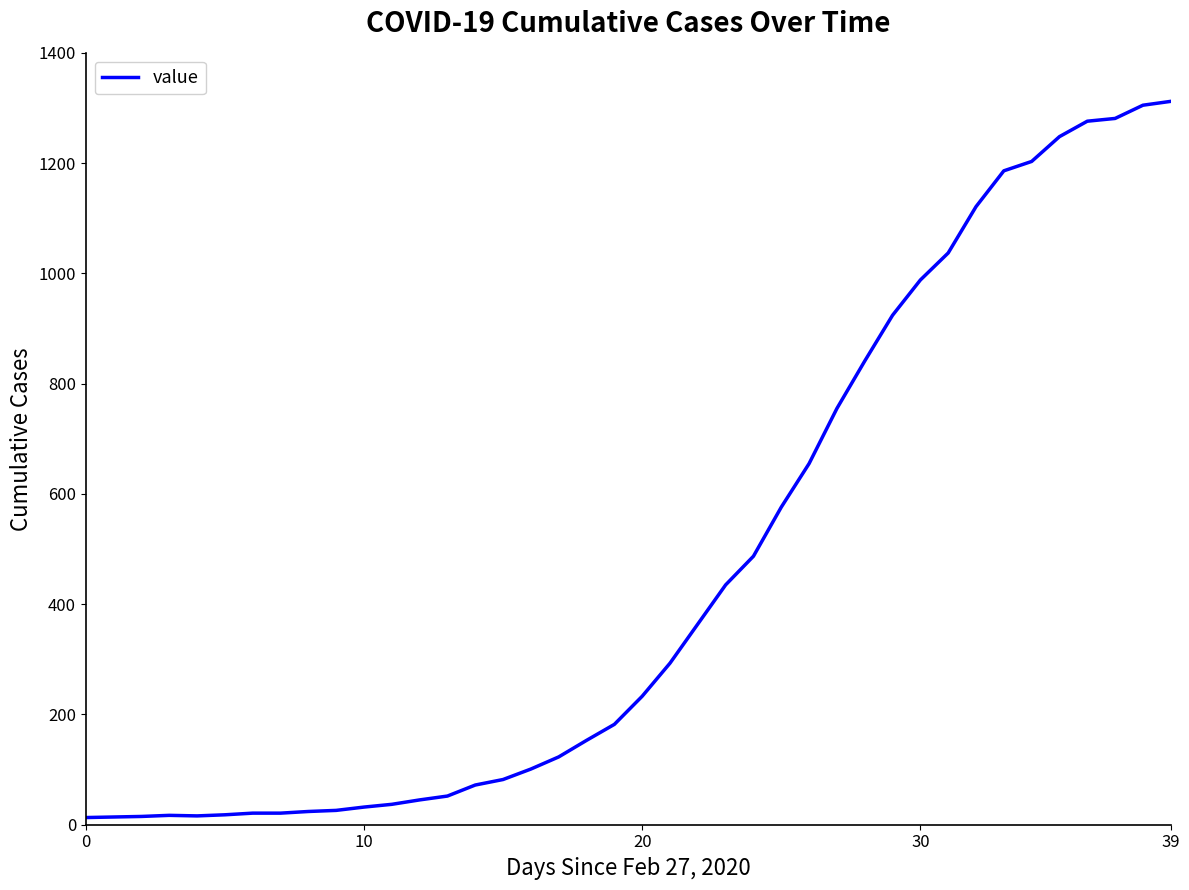

What is the greatest value displayed?

1312